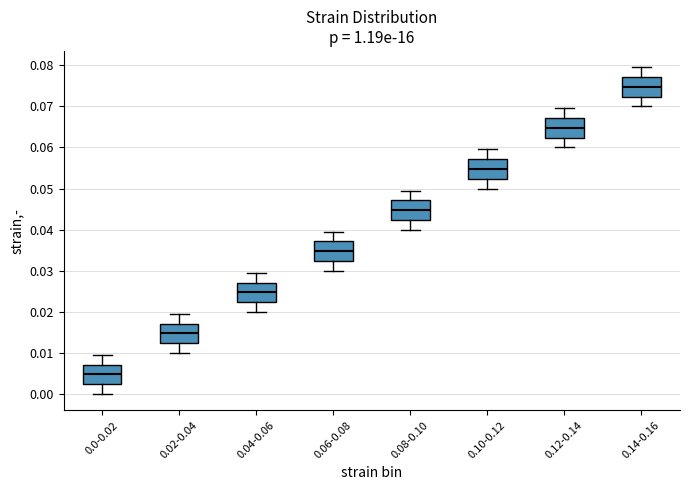

Where does the lower whisker of the box for 0.0-0.02 end on the y-axis? The values are not printed on the chart, so give them approximately, as read against the axis.

0.000